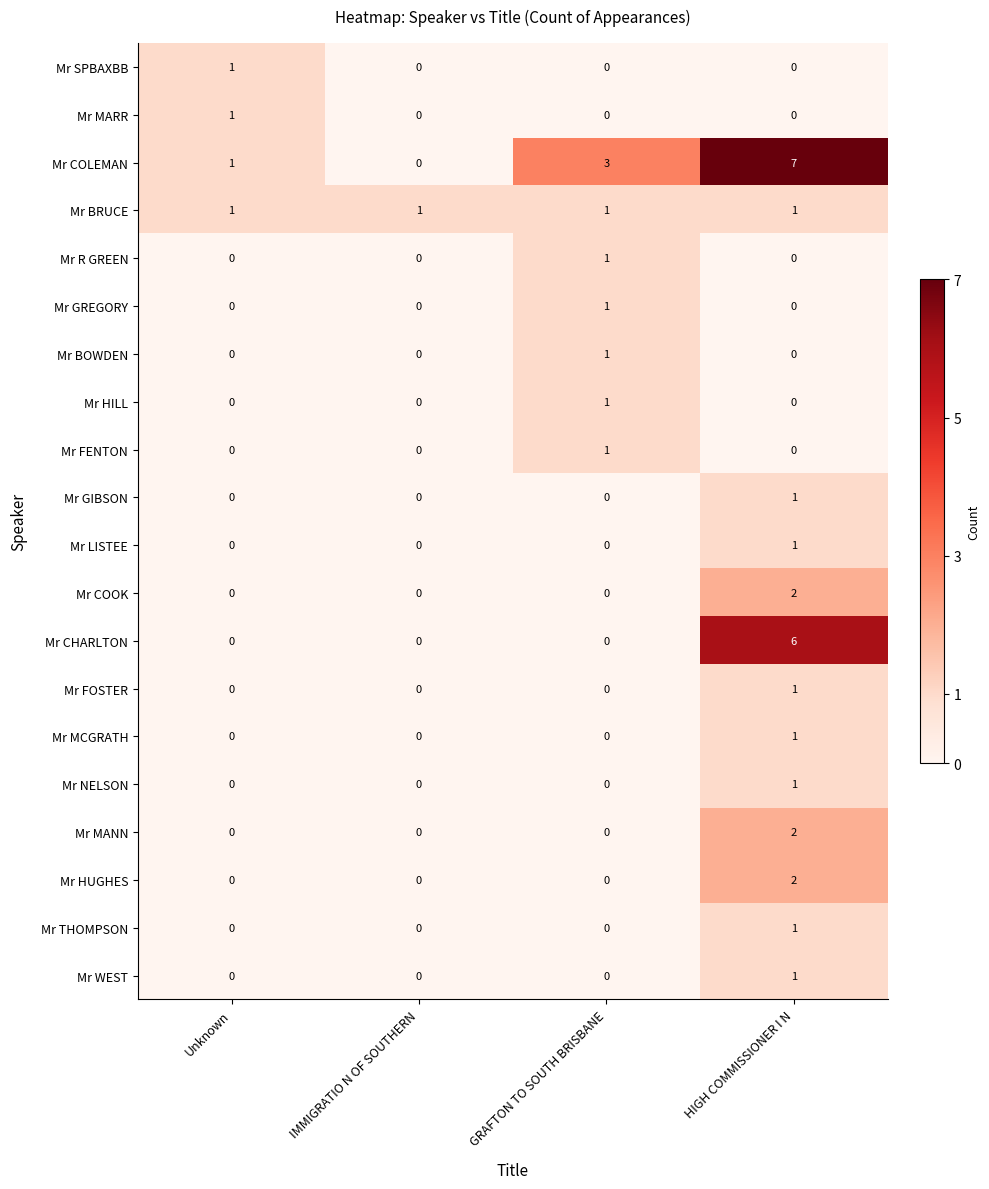

Which series changed the most between GRAFTON TO SOUTH BRISBANE and HIGH COMMISSIONER I N?

Mr CHARLTON